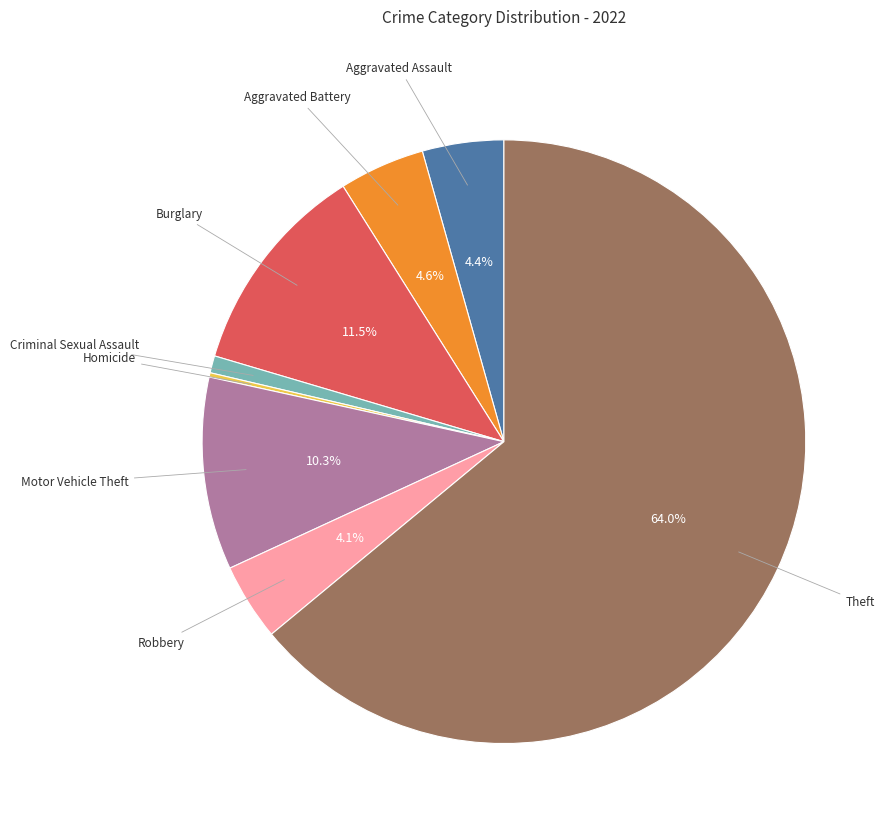

Is there a majority slice in this chart?

Yes